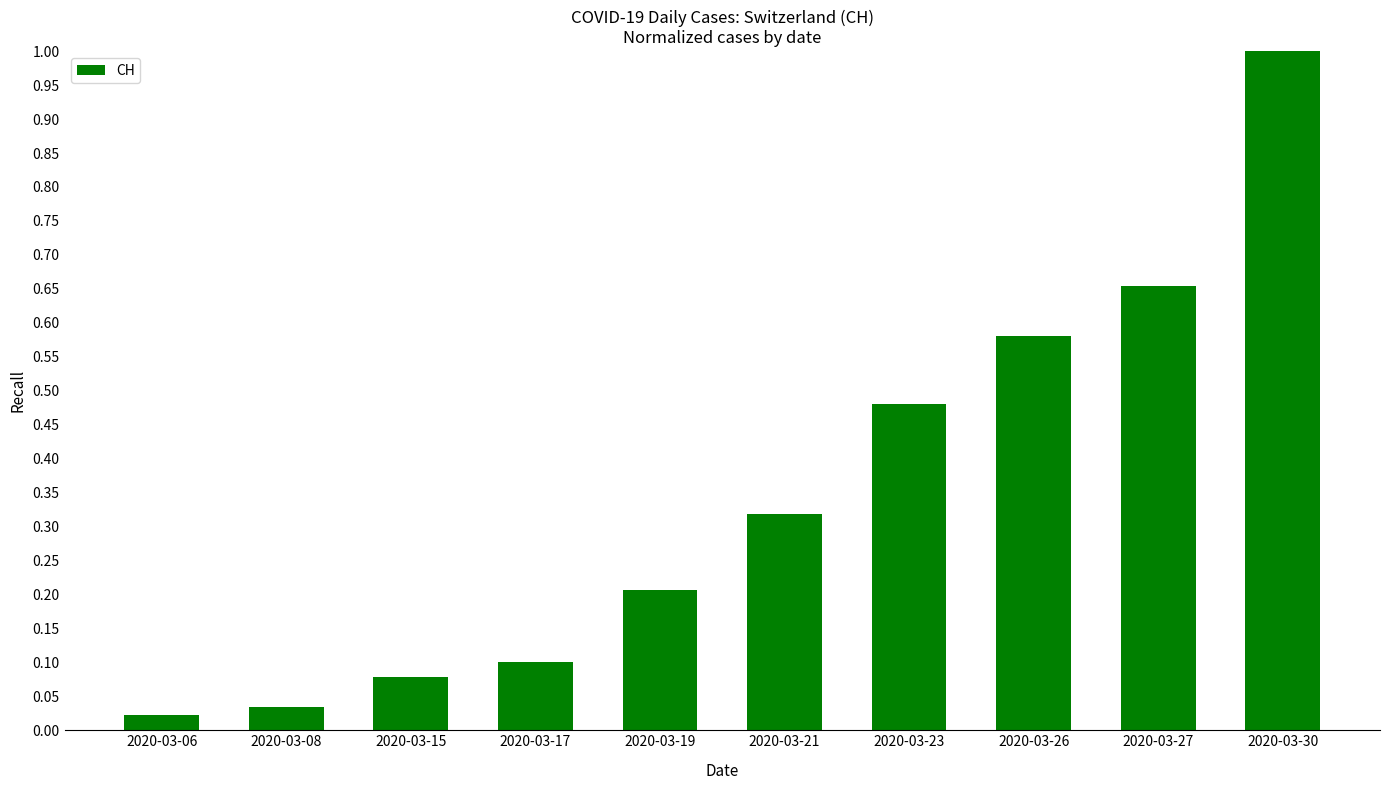

What is the difference between the maximum and second lowest values?

1.0